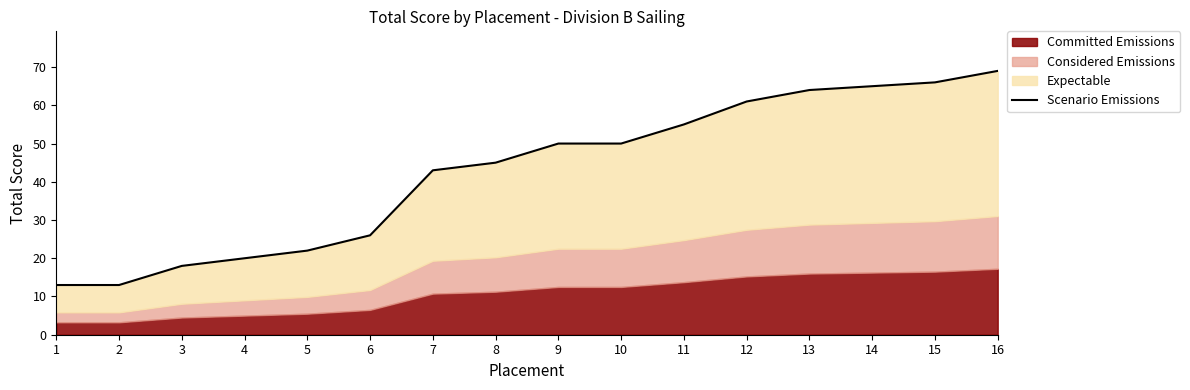

Does the chart have visible grid lines?

No